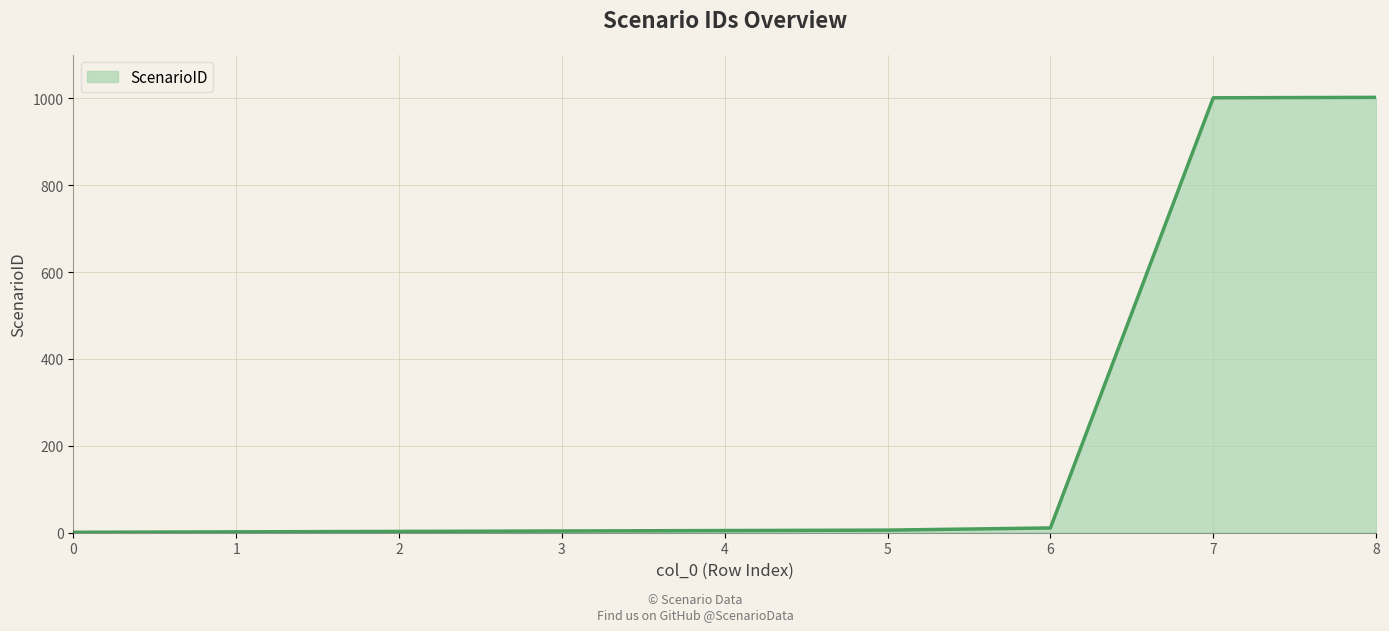

What is the change in value from 6 to 7?

+990